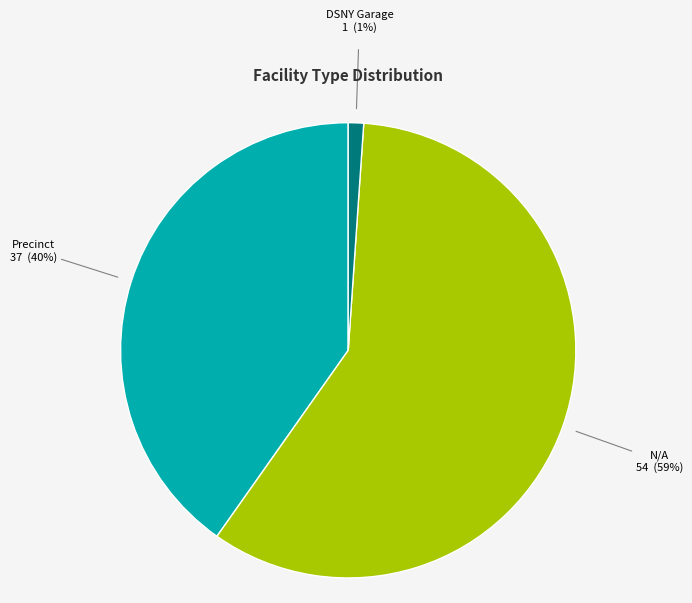

Is there any slice that represents more than half of the pie?

Yes